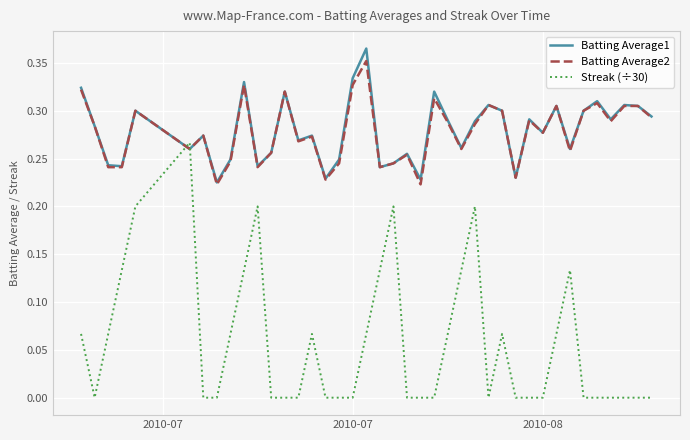

After their last crossing, which series has the higher values: Batting Average2 or Streak (÷30)?

Batting Average2